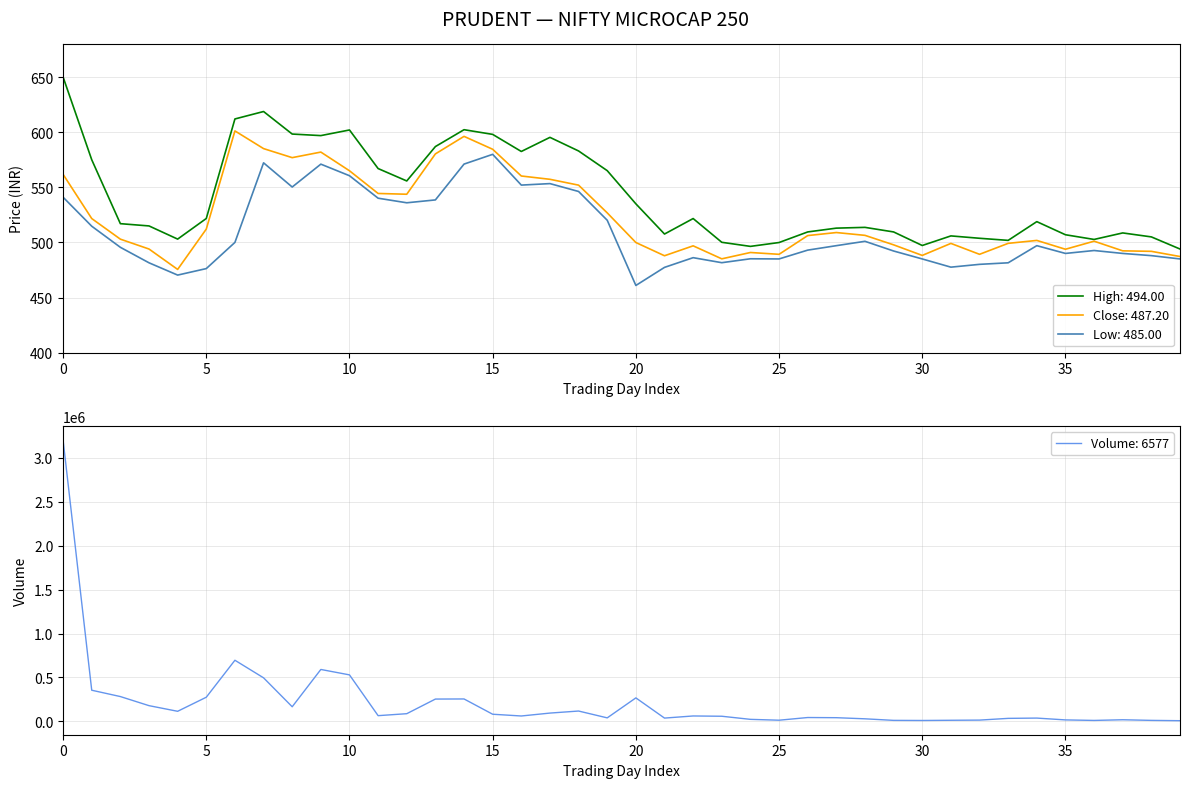

Reading left to right, what are all the values shown in this chart?

High: 650.0	575.0	517.0	515.0	503.0	521.7	612.0	618.8	598.3	596.9	602.0	567.0	555.8	587.0	602.2	598.0	582.5	595.3	583.0	565.1	535.0	507.6	521.6	500.1	496.4	499.9	509.5	513.0	513.6	509.5	497.2	505.9	503.8	501.9	518.9	506.9	502.7	508.6	505.0	494.0
Close: 561.8	521.6	502.9	494.0	475.5	512.1	601.1	585.1	576.9	582.0	565.0	544.4	543.7	580.3	596.2	584.5	560.2	557.2	552.0	526.8	499.9	487.9	496.9	485.1	490.9	489.2	506.2	508.9	506.4	497.8	488.2	499.1	489.2	499.1	501.8	493.8	501.1	492.4	491.9	487.2
Low: 541.0	514.7	495.6	481.5	470.4	476.2	500.0	572.2	550.2	571.0	560.5	540.1	536.0	538.5	571.0	579.9	552.0	553.4	546.2	520.1	460.9	477.4	486.1	481.6	485.1	485.0	493.0	497.1	501.0	492.2	485.0	477.6	480.1	481.5	497.1	490.0	492.6	490.0	488.0	485.0